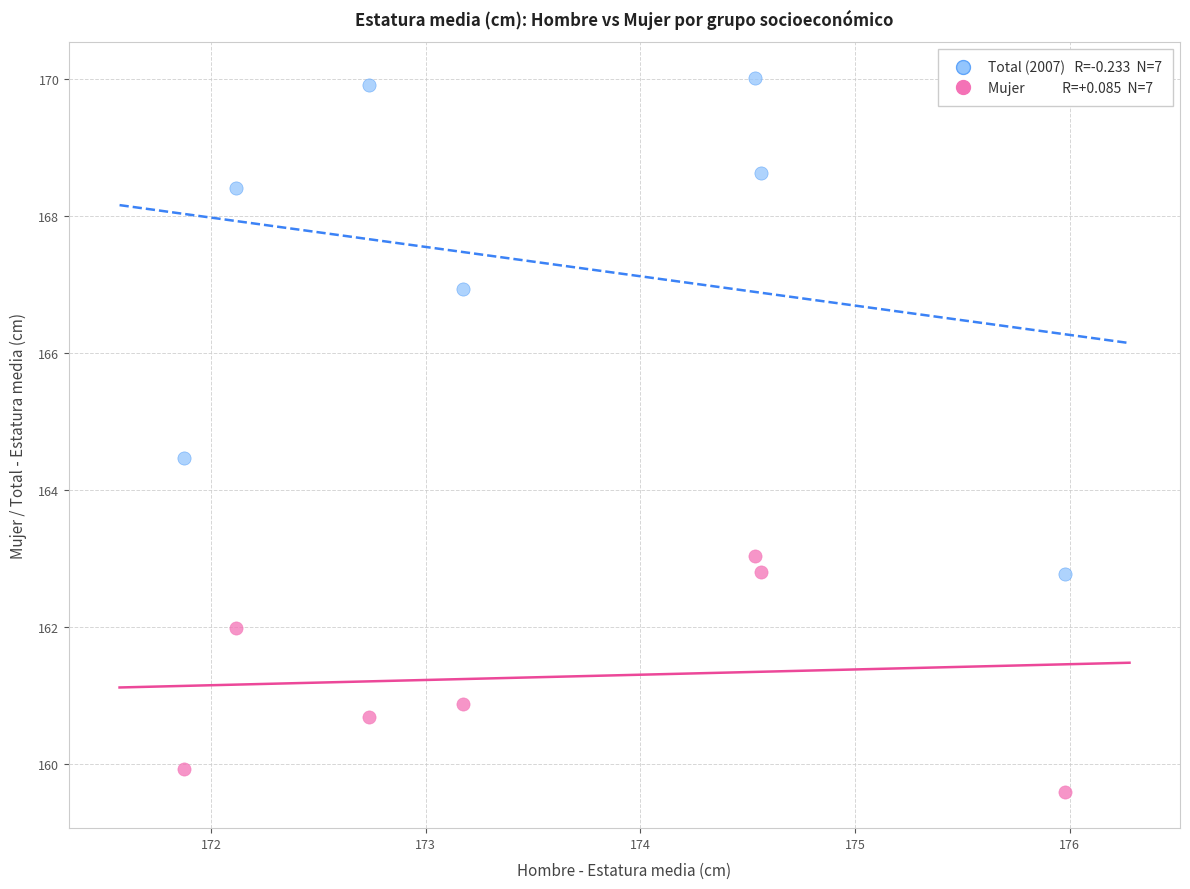

Across all data points, what is the range of Y values (max minus min)?

10.4